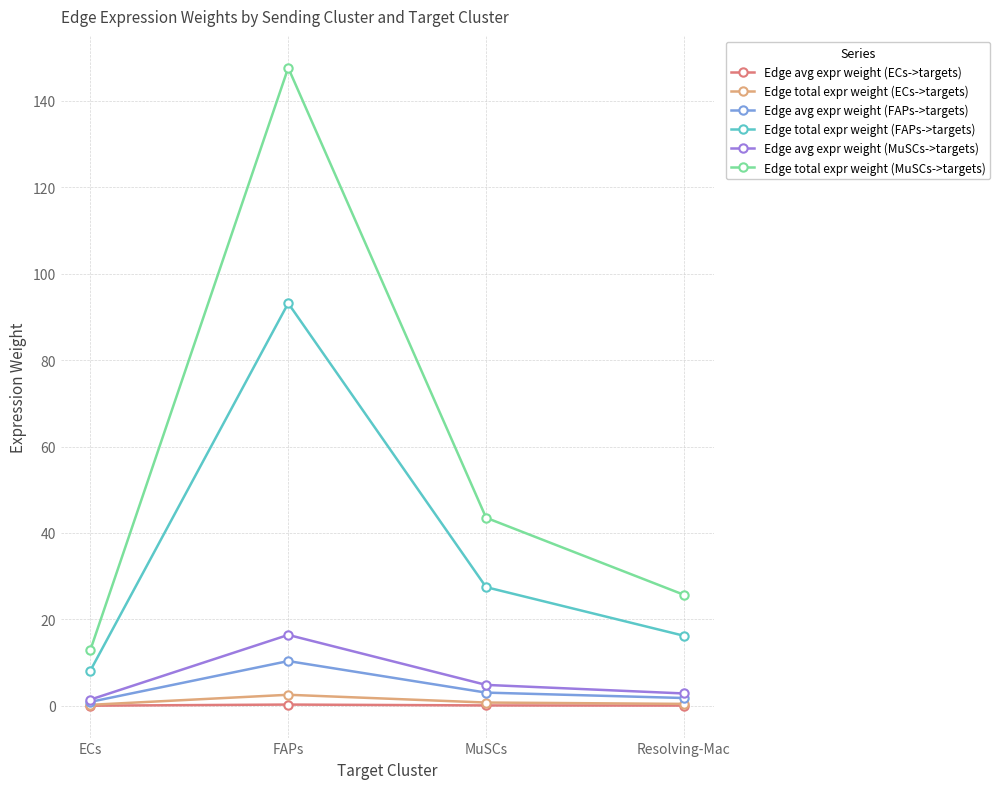

What value does the Edge avg expr weight (MuSCs->targets) series have at FAPs?

16.4